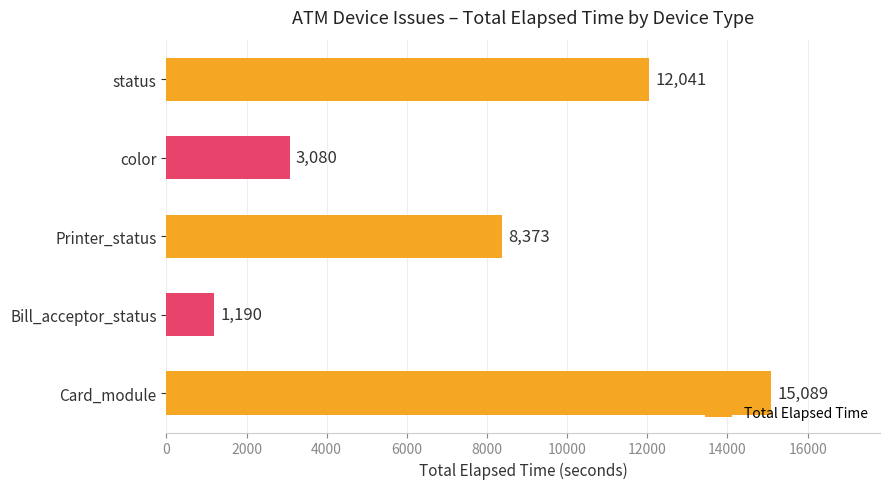

Does the chart contain stacked bars?

No